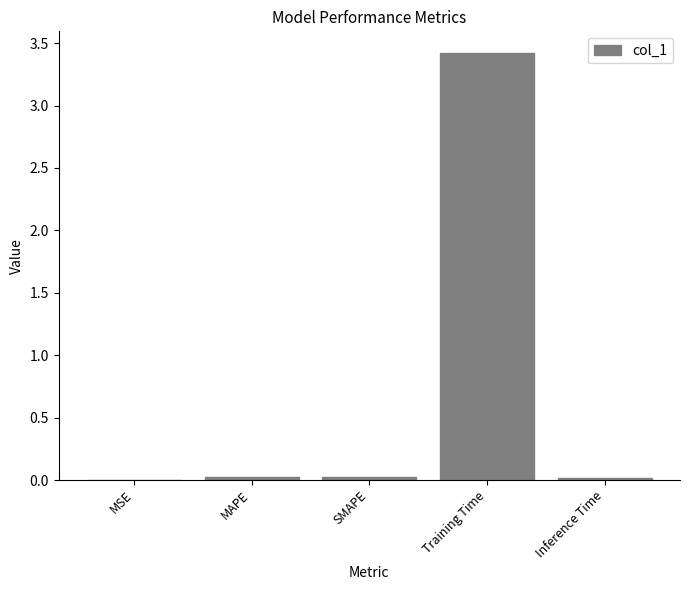

What is the sum of all values?

3.5